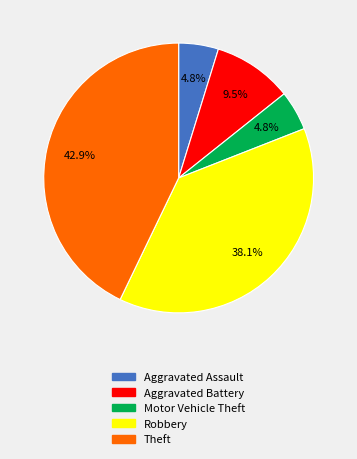

Does Theft represent more than half of the total?

No